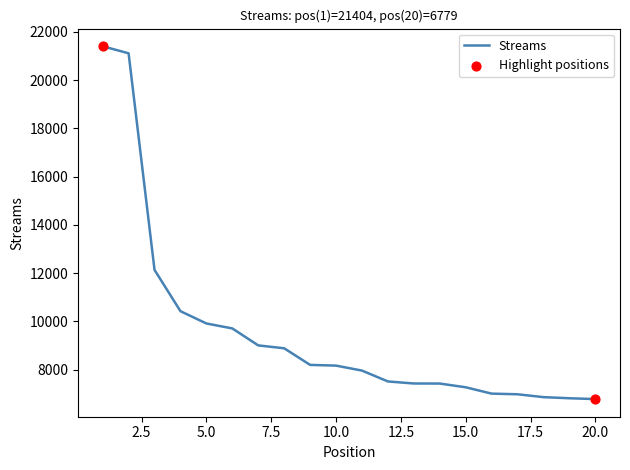

What is the greatest value displayed?

21404